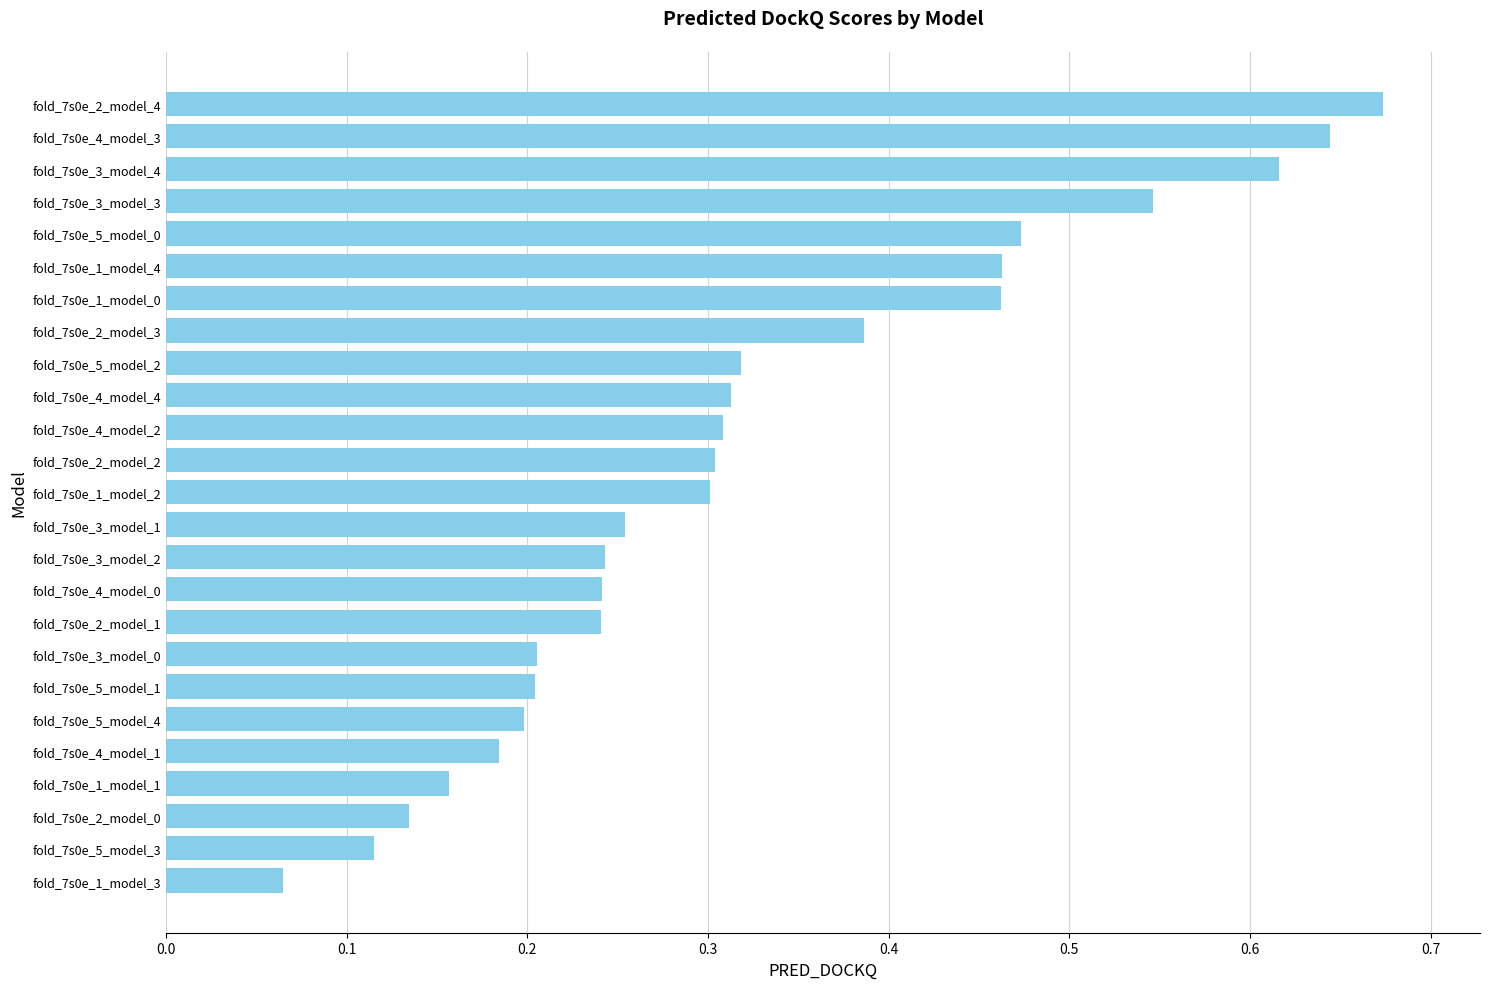

Count the number of categories in the chart.

25